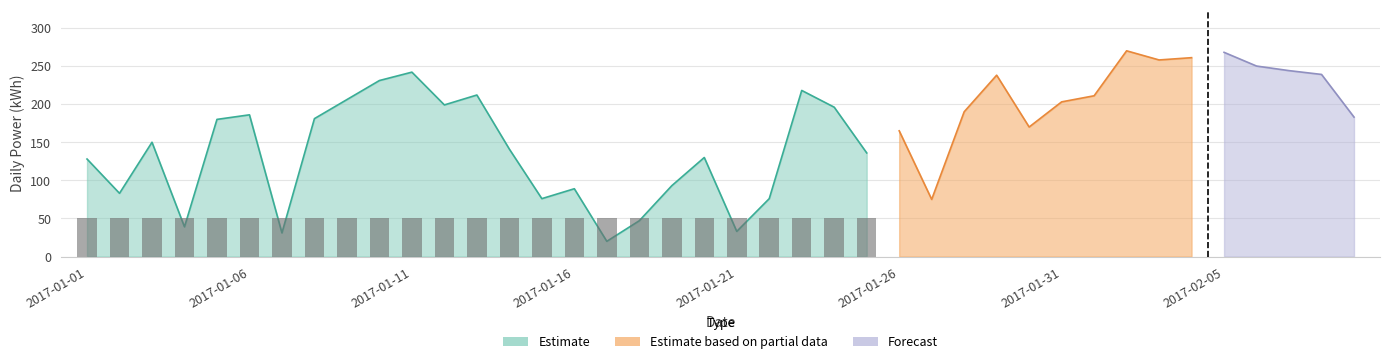

Reading right to left, transcribe all the data shown in this chart.

dayPower: 183	239	244	250	268	261	258	270	211	203	170	238	190	75	165	136	196	218	76	33	130	93	47	20	89	76	141	212	199	242	231	206	181	31	186	180	39	150	83	128
capacity: 50	50	50	50	50	50	50	50	50	50	50	50	50	50	50	50	50	50	50	50	50	50	50	50	50	50	50	50	50	50	50	50	50	50	50	50	50	50	50	50